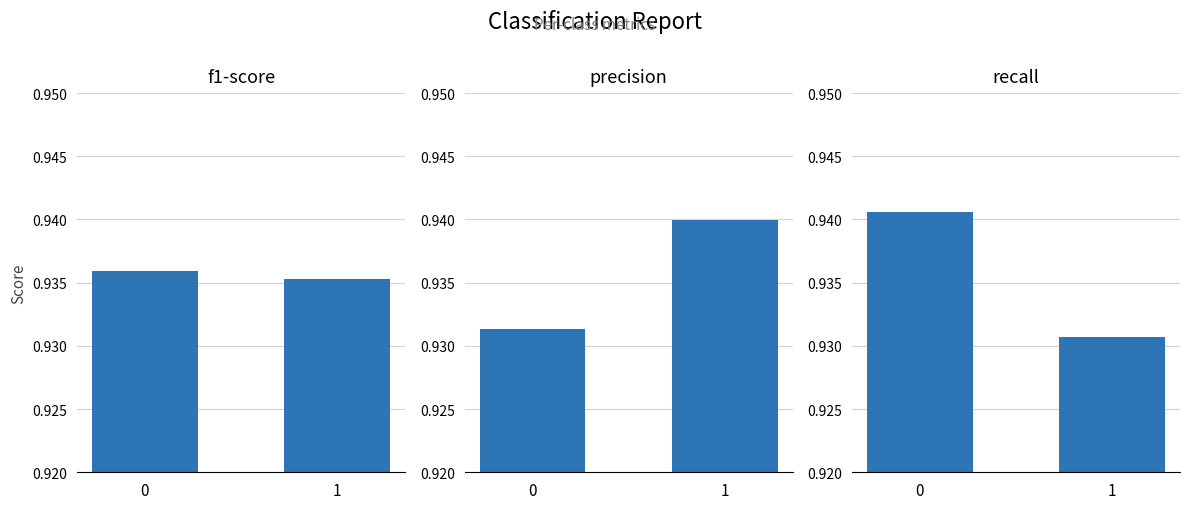

Reading left to right, list all the values displayed in this chart.

f1-score: 0.9	0.9
precision: 0.9	0.9
recall: 0.9	0.9